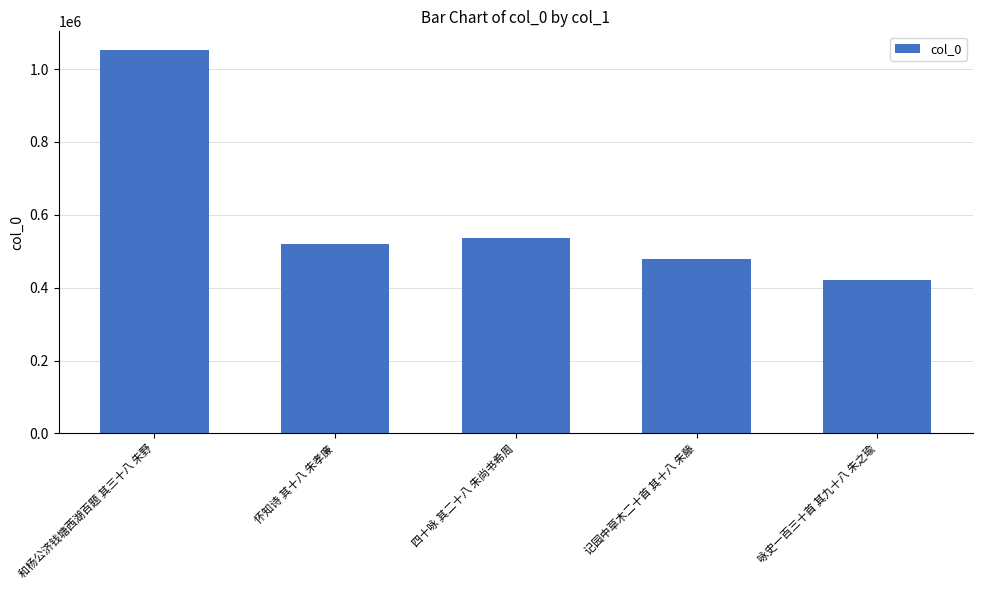

Which category has the highest value across all series?

和杨公济钱塘西湖百题 其三十八 朱野